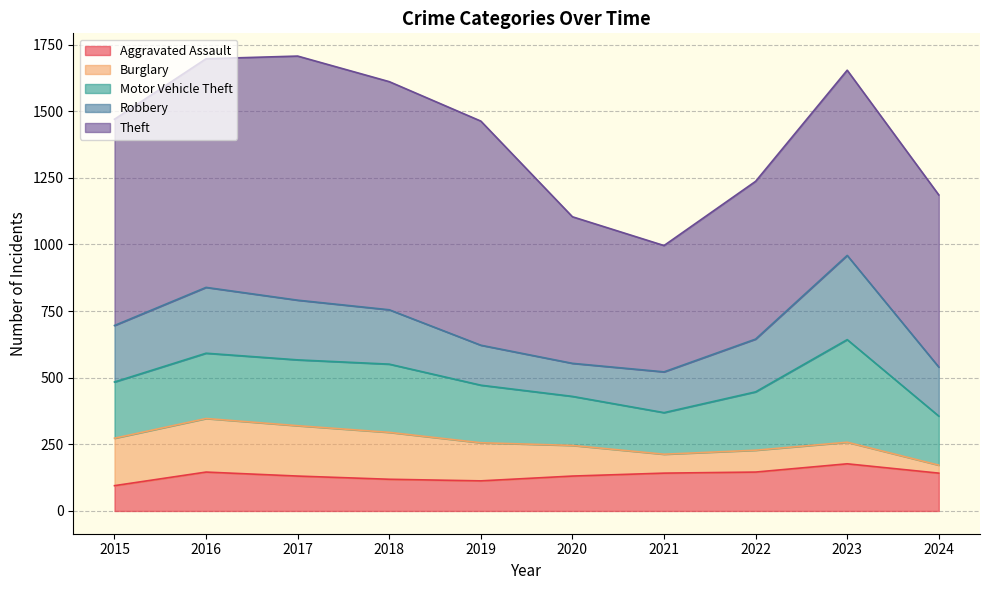

Which has a higher value, 2019 or 2018?

2018